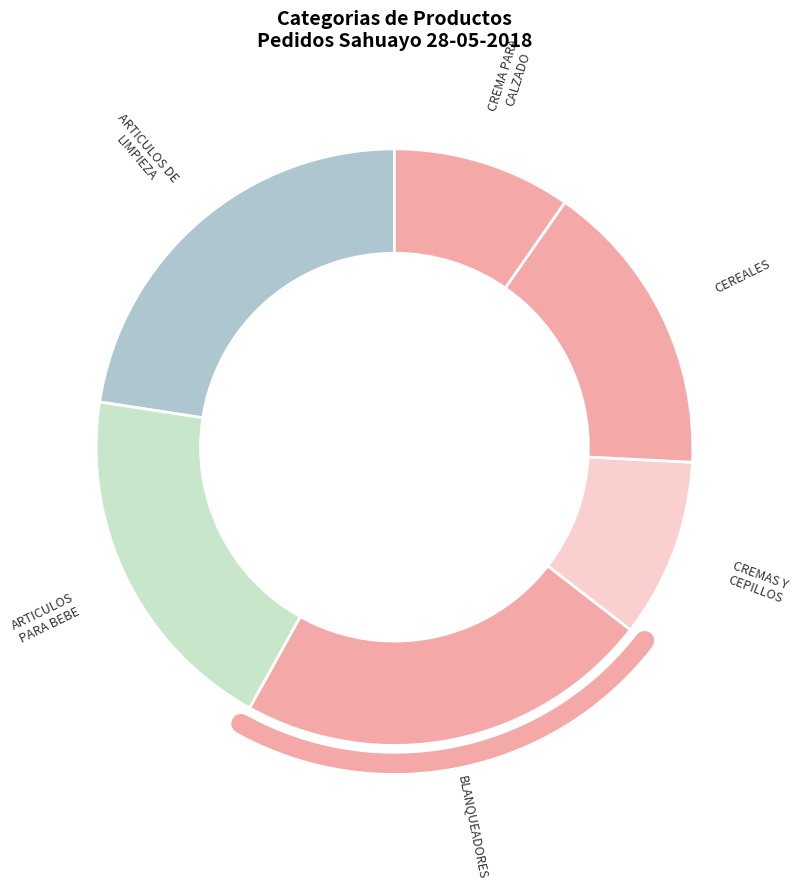

True or false: CREMA PARA CALZADO accounts for 10% of the total.

True